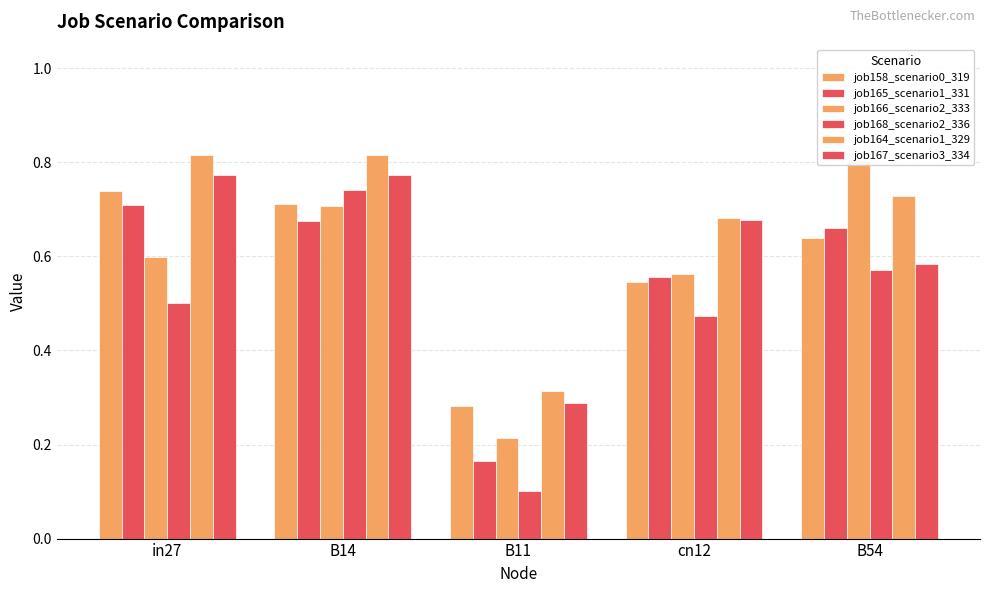

What is the difference between the maximum and second lowest values in the job165_scenario1_331 series?

0.2